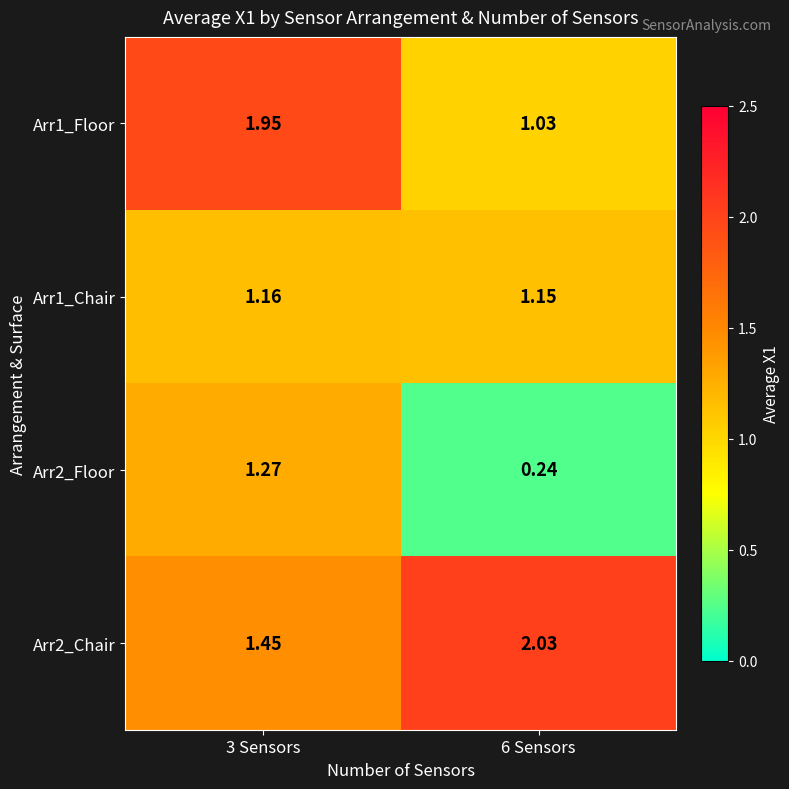

Is the value of Arr2_Chair at 3 Sensors greater than the value of Arr1_Chair at 6 Sensors?

Yes